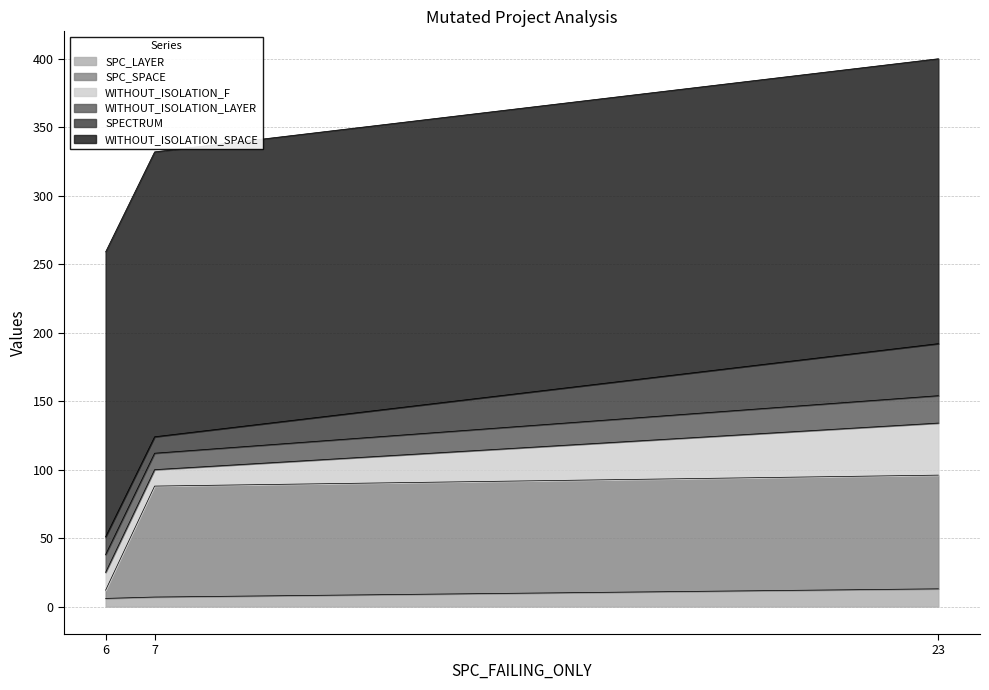

Which series has the largest range (max minus min)?

SPC_SPACE